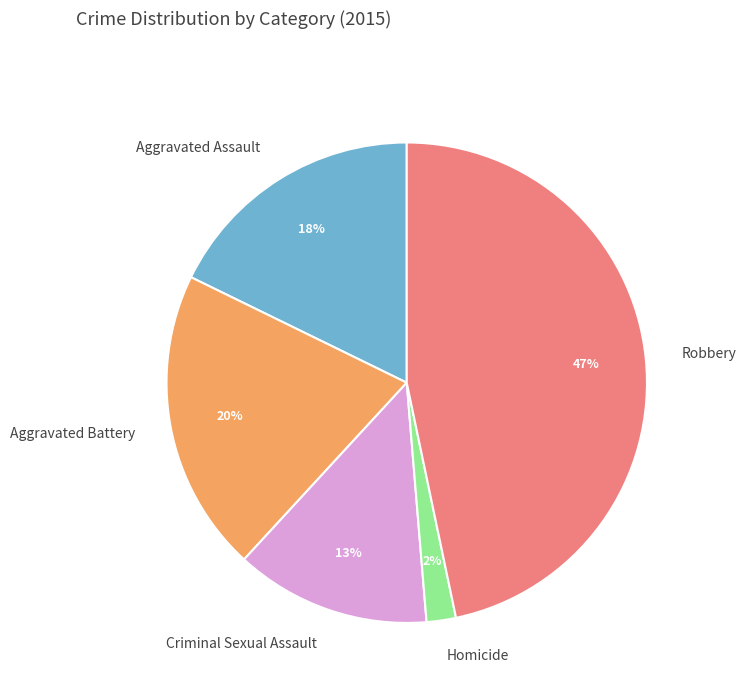

Rank the categories by value from lowest to highest.

Homicide, Criminal Sexual Assault, Aggravated Assault, Aggravated Battery, Robbery